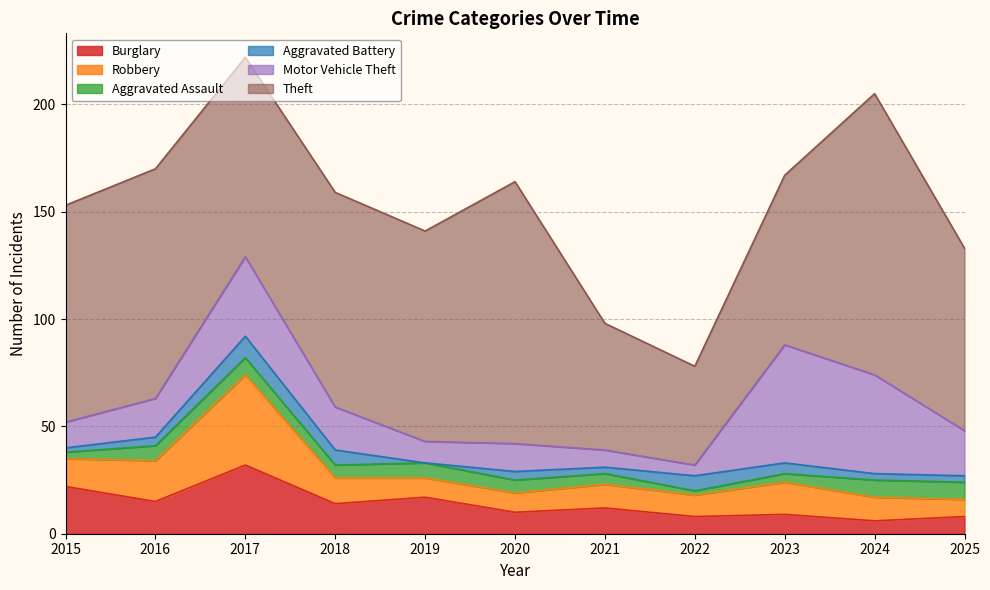

Which has a higher value, 2024 or 2018?

2018